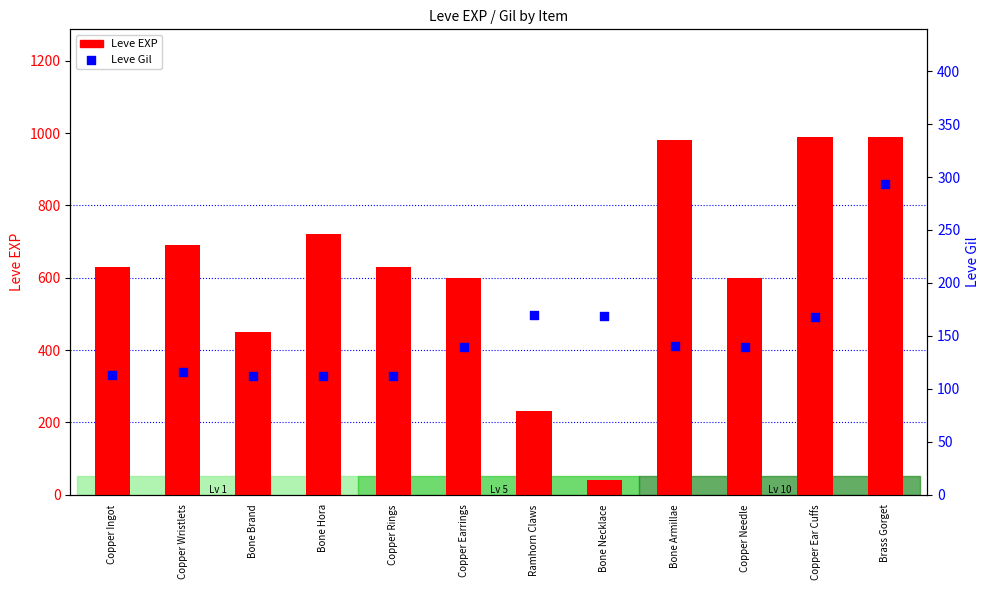

Which series has the widest spread of Y values?

Leve EXP